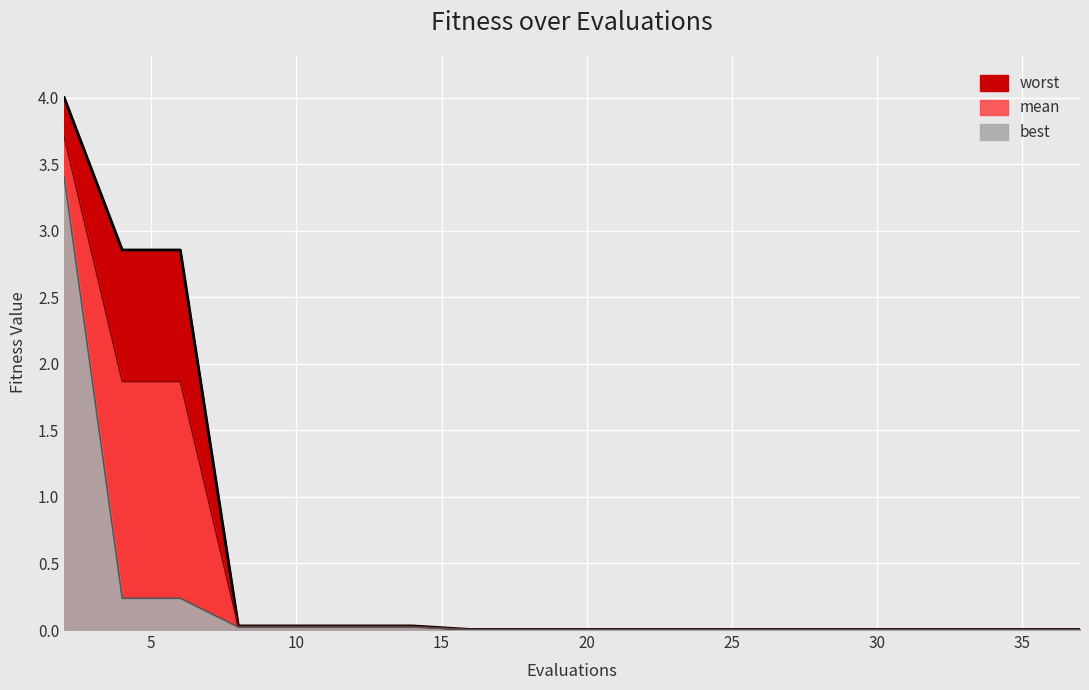

What are all the series names shown in the legend?

worst (line), mean (line), best (line)